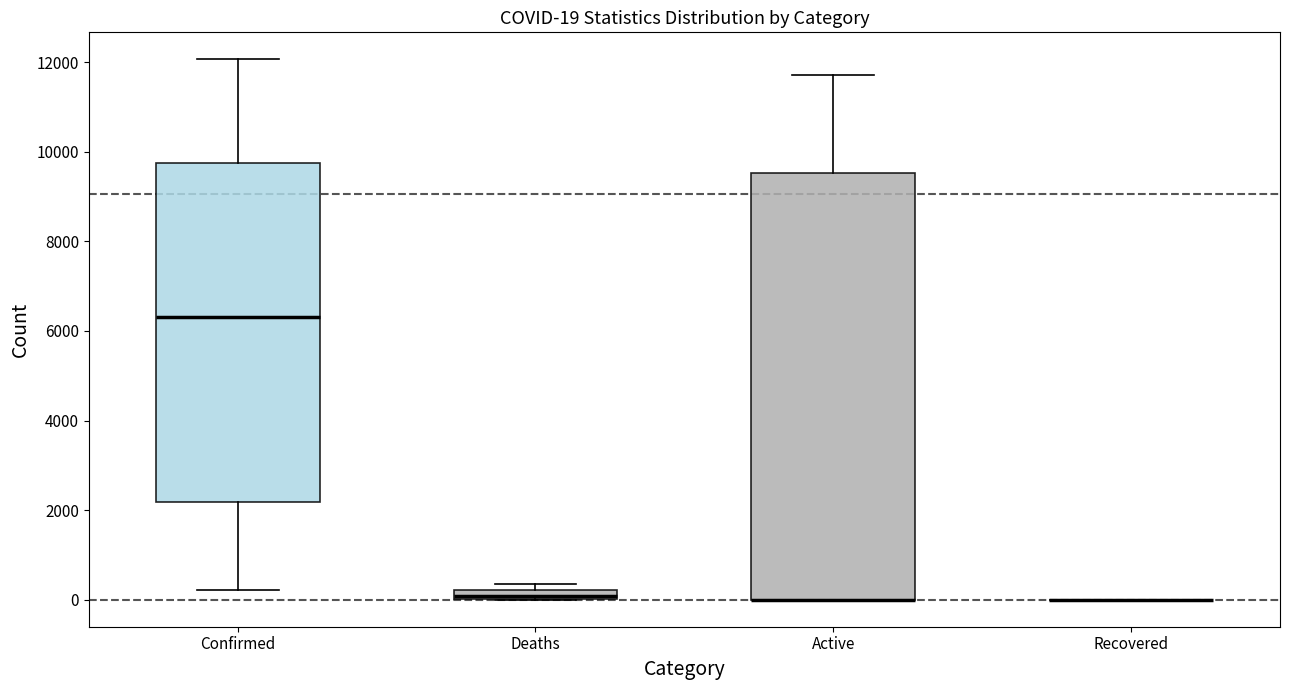

Which box is the tallest, from its lower edge to its upper edge?

Active